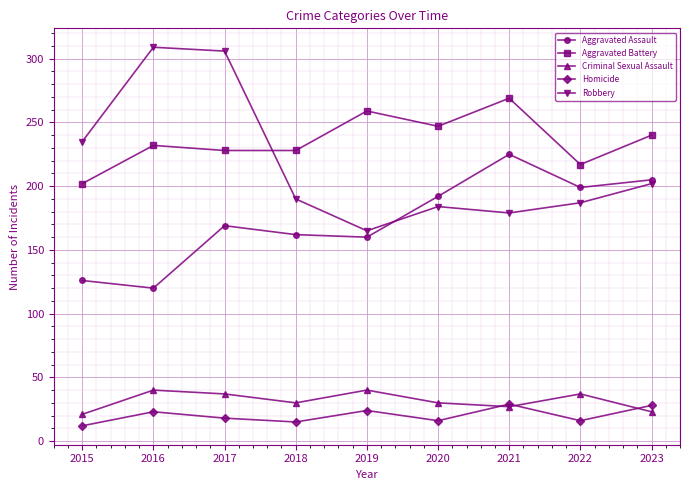

True or false: Robbery has a value of 84 at 2020.

False